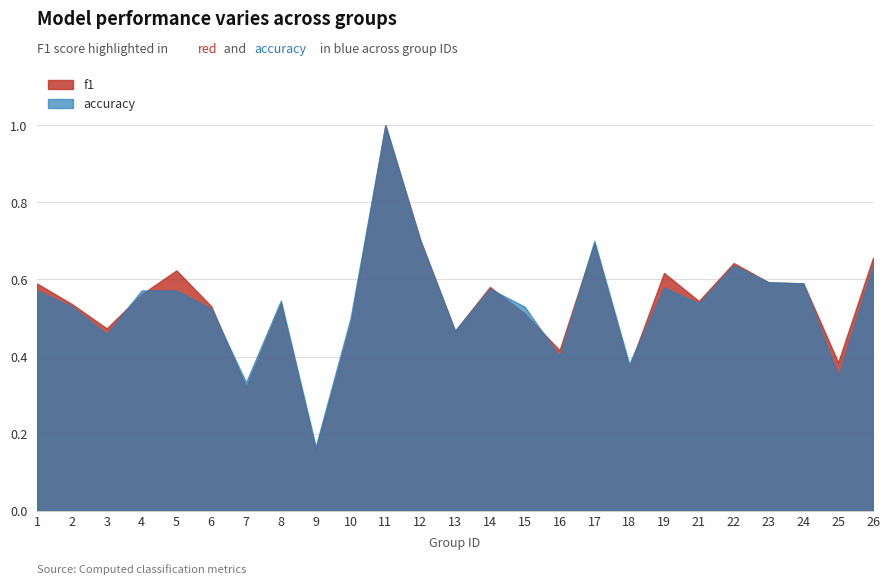

At which category is the sum across all series the highest?

11